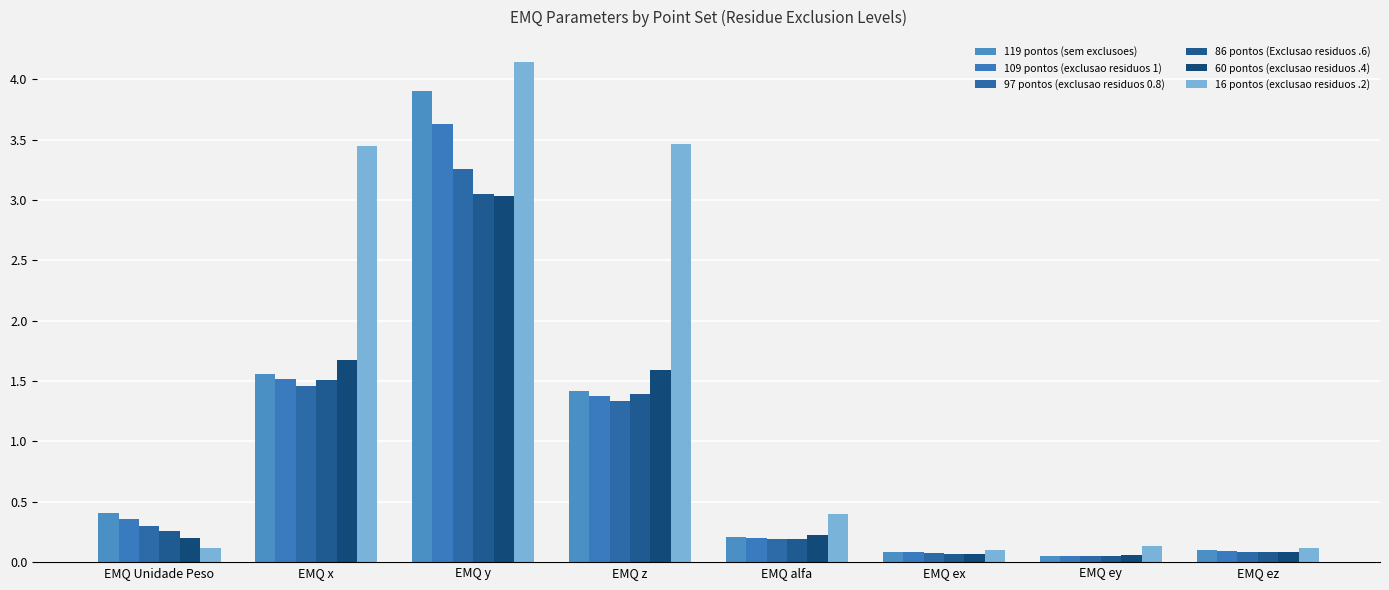

How many distinct data groups are displayed?

6